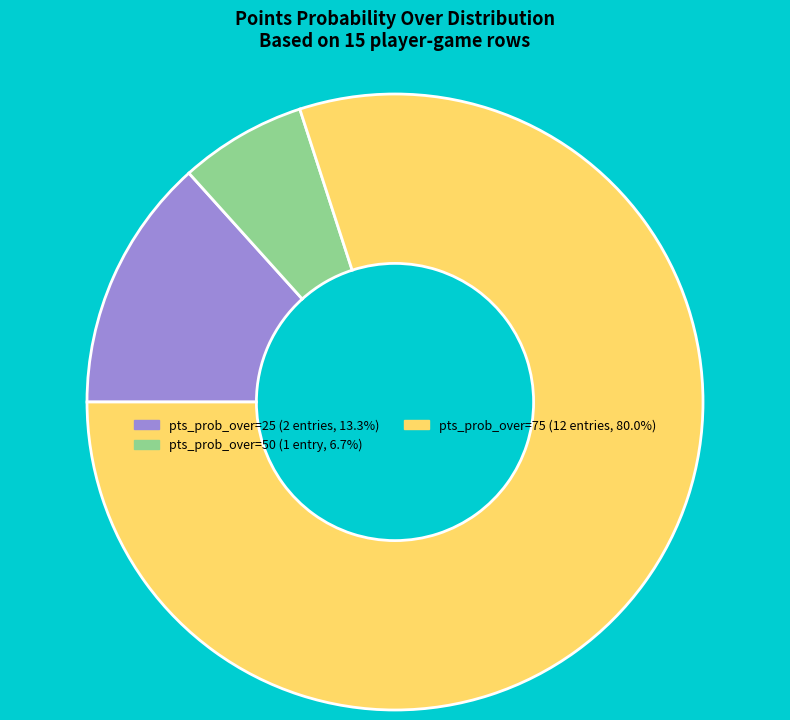

Is there a majority slice in this chart?

Yes